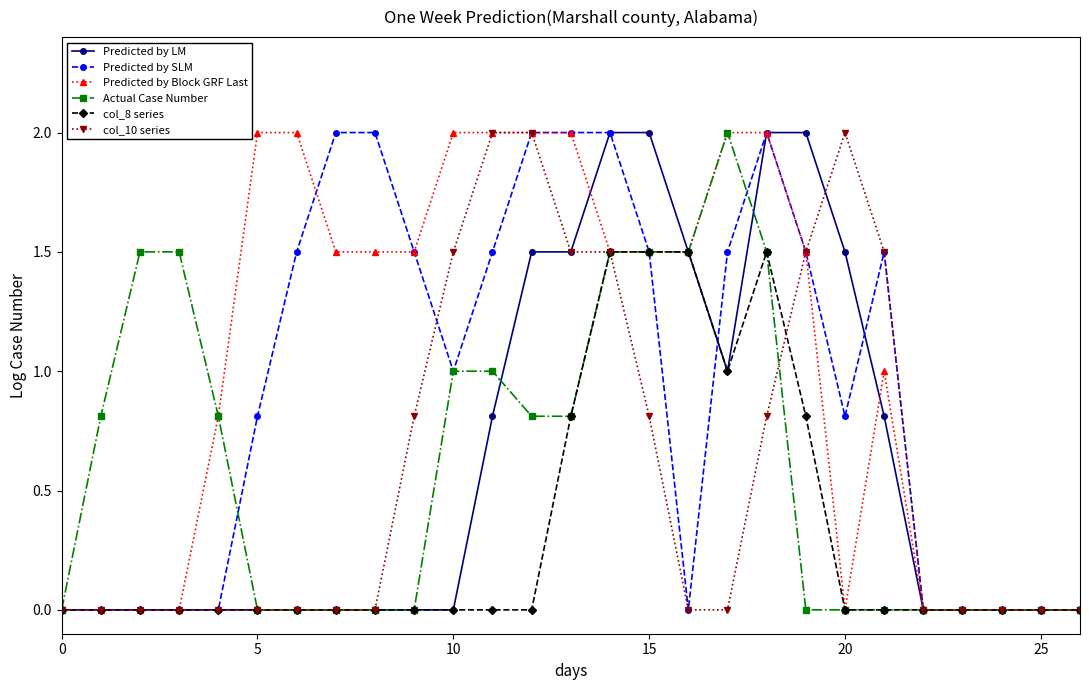

What are all the series names shown in the legend?

Predicted by LM, Predicted by SLM, Predicted by Block GRF Last, Actual Case Number, col_8 series, col_10 series